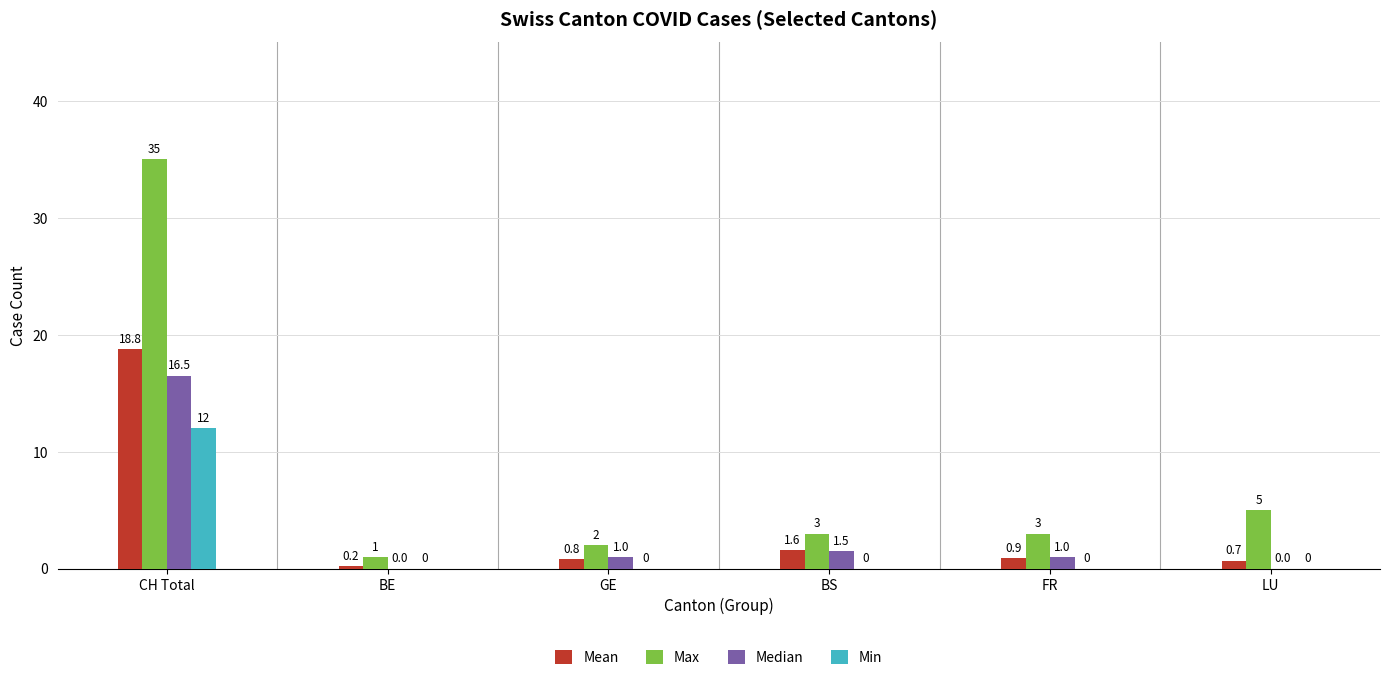

Which series has the largest total across all categories?

Max